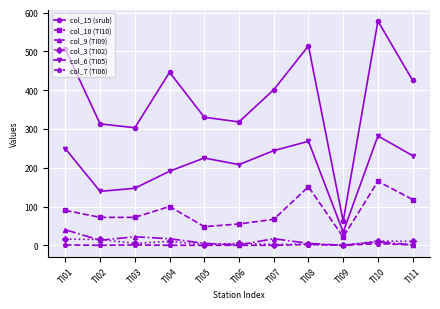

True or false: col_10 (TI10) and col_6 (TI05) intersect in this chart.

False